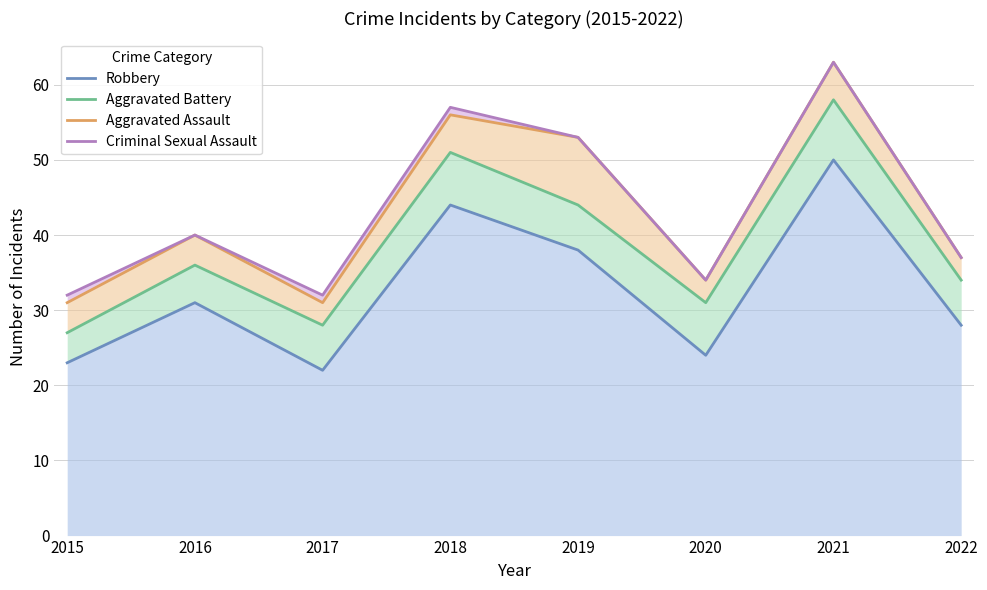

Reading left to right, list all the values displayed in this chart.

Robbery: 23	31	22	44	38	24	50	28
Aggravated Battery: 27	36	28	51	44	31	58	34
Aggravated Assault: 31	40	31	56	53	34	63	37
Criminal Sexual Assault: 32	40	32	57	53	34	63	37